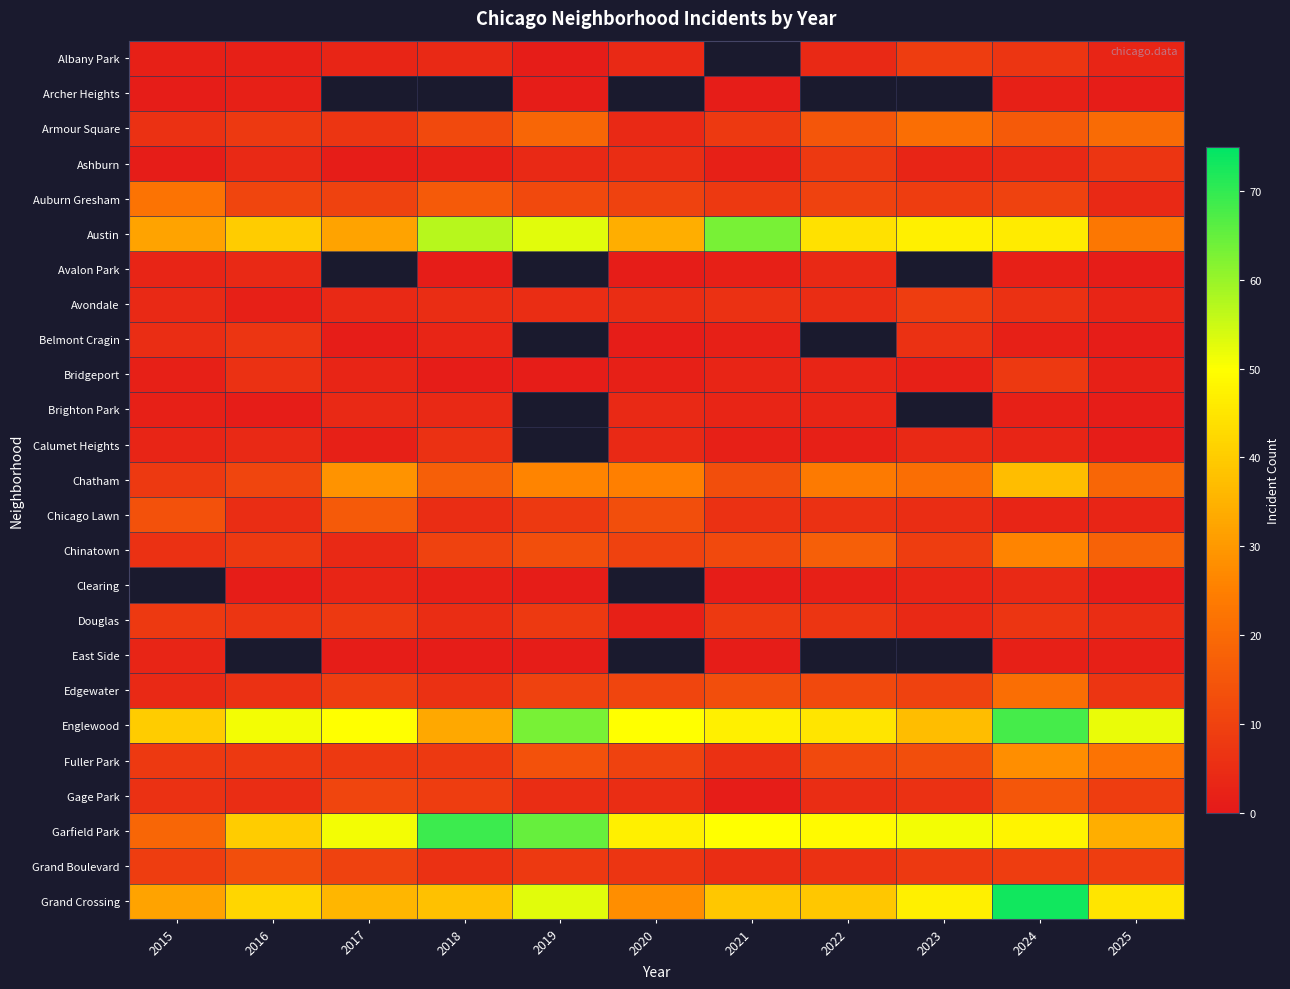

The Brighton Park series shows 4.0 at 2018. True or false?

True